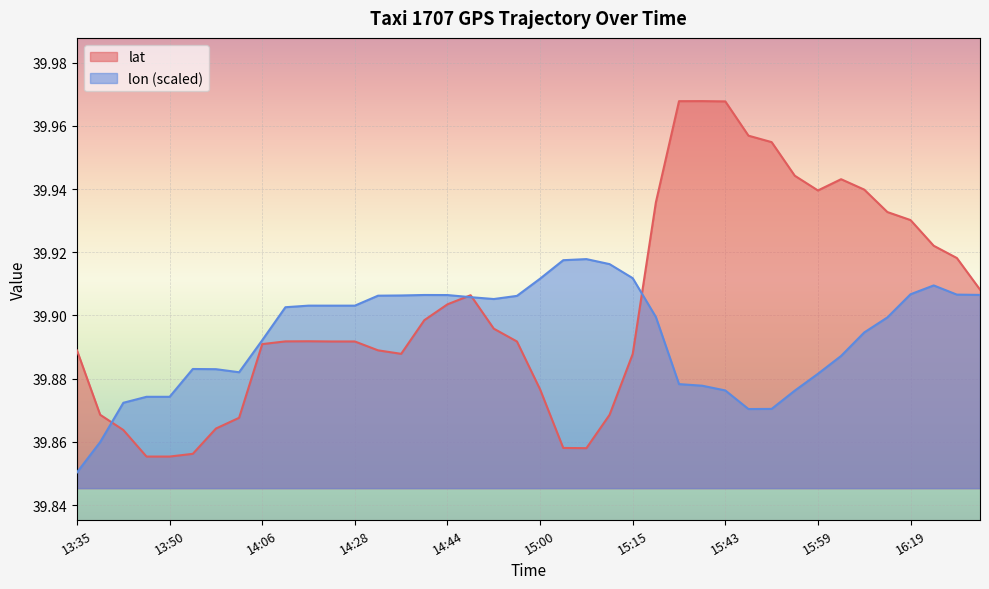

At which category does lon reach its first local peak?

13:55